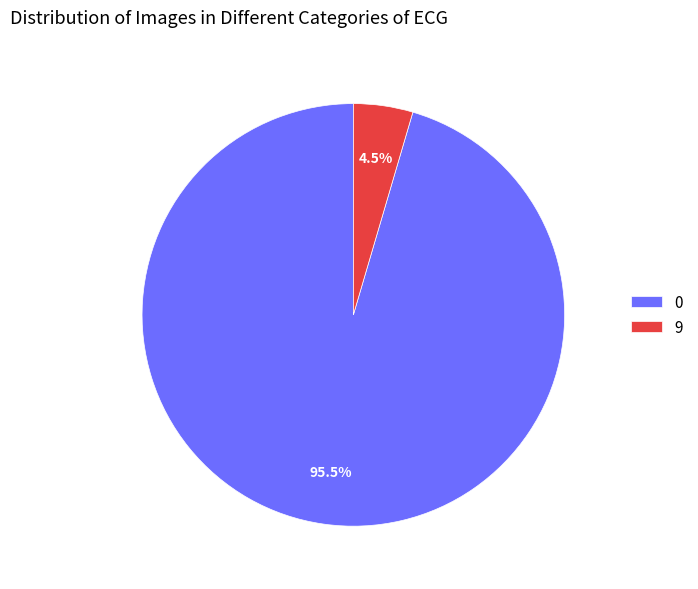

Does 0 account for over 50% of the chart?

Yes